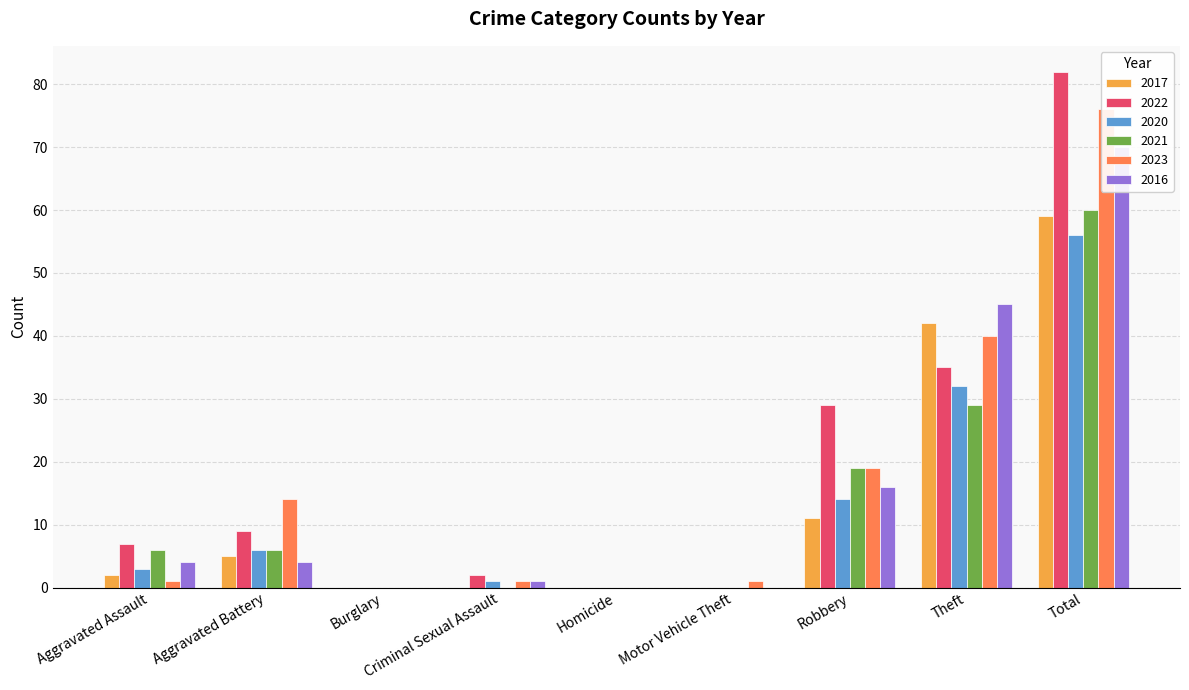

Is it true that 2017 equals 5 at Aggravated Battery?

True